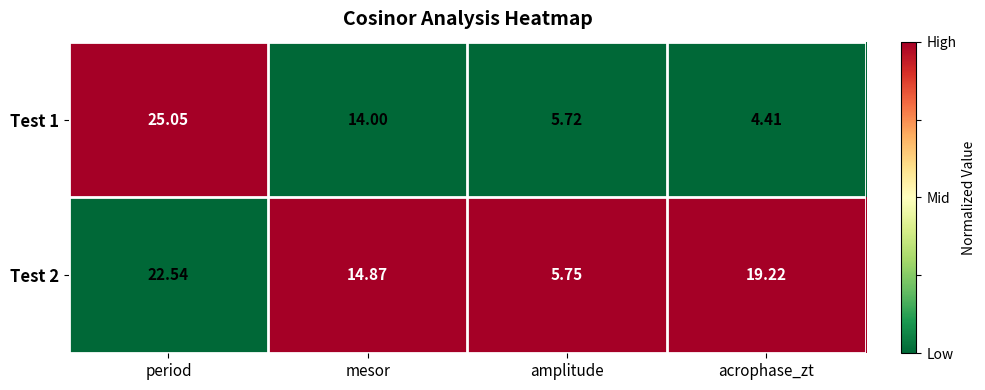

List the labels in order of Test 2 value, largest first.

period, acrophase_zt, mesor, amplitude